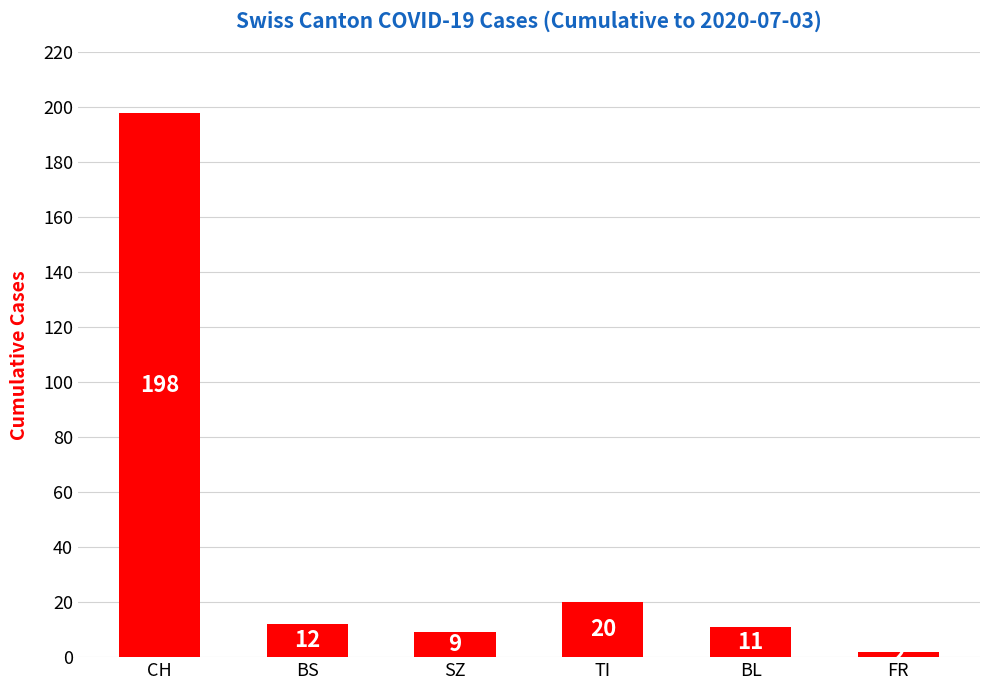

Reading left to right, what are all the values shown in this chart?

198	12	9	20	11	2